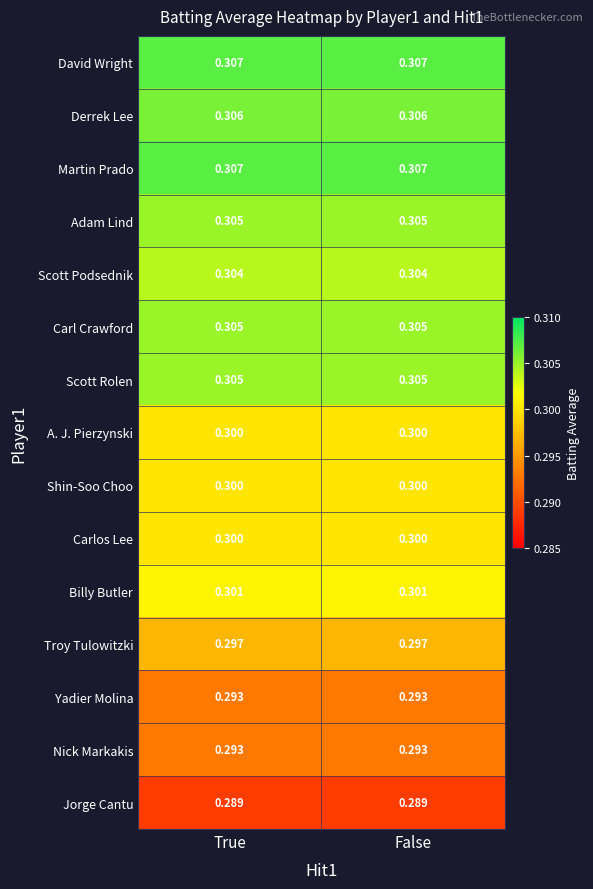

What is the minimum value shown in the chart?

0.3